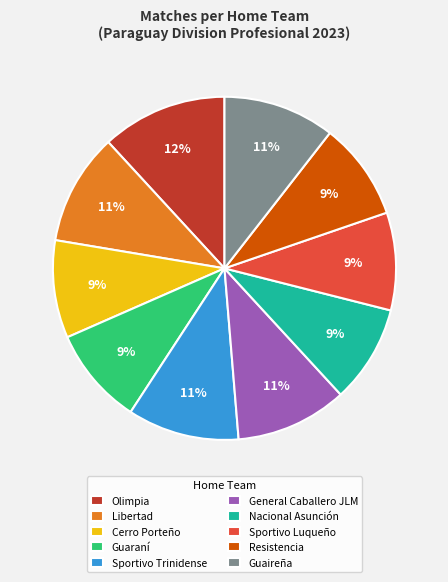

The General Caballero JLM slice represents 11% of the pie. True or false?

True